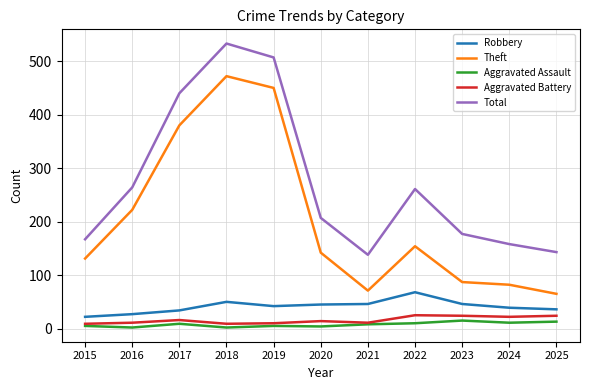

What is the difference between the second highest and minimum values in the Aggravated Battery series?

15